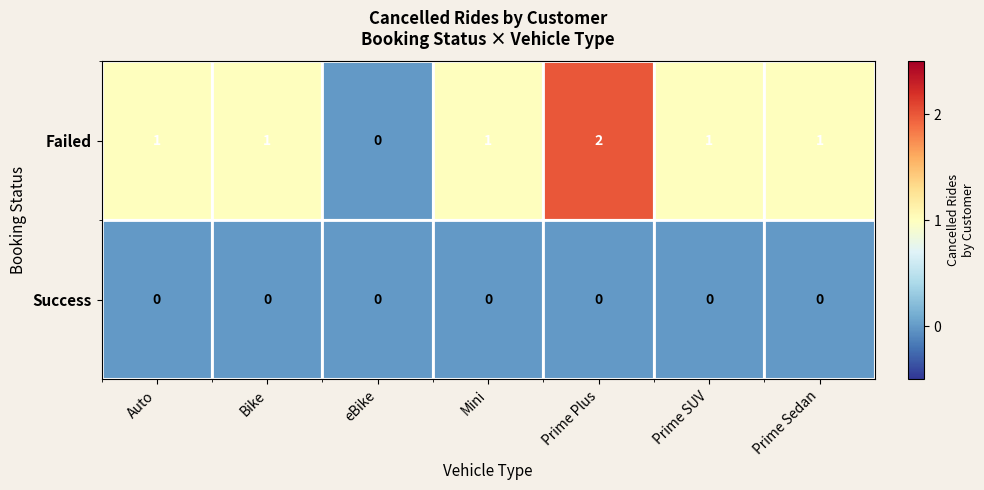

At Bike, list the series in order from largest to smallest.

Failed, Success